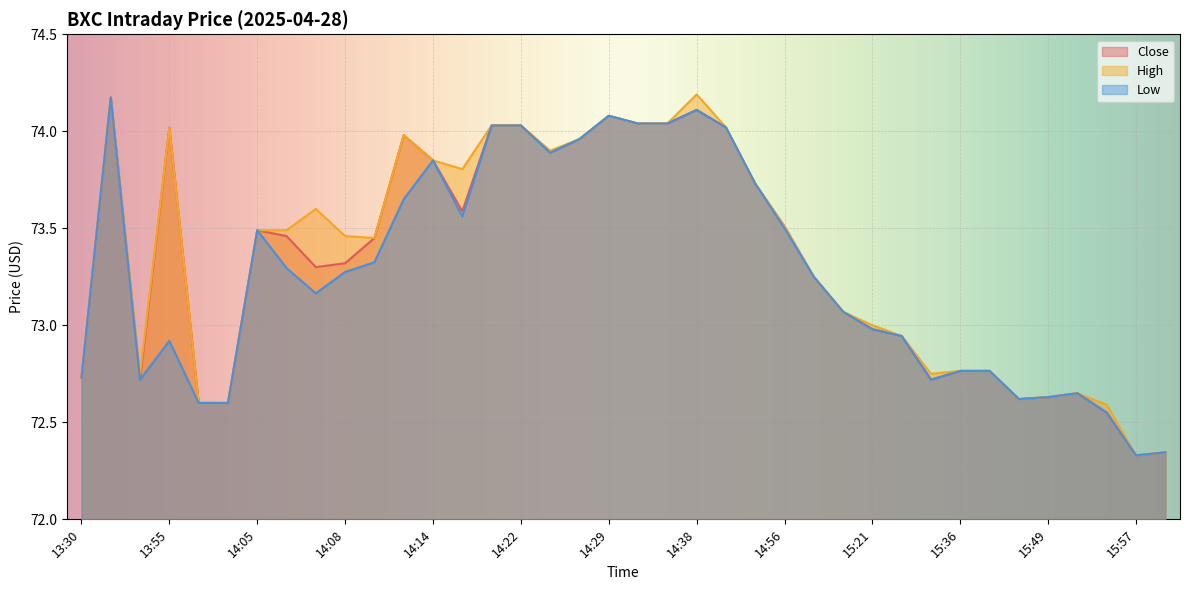

Which label corresponds to the smallest value in the chart?

15:57